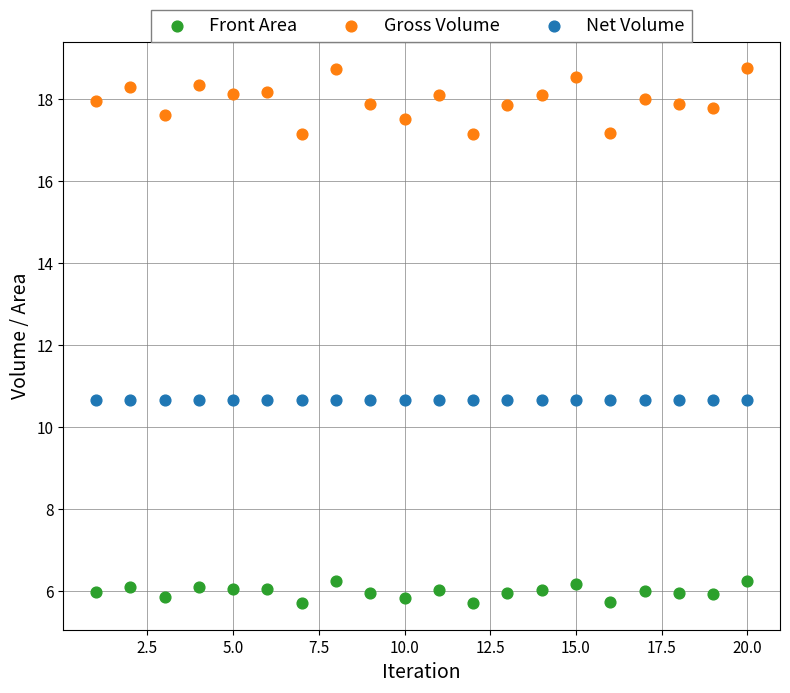

Across all data points, what is the range of X values (max minus min)?

19.0